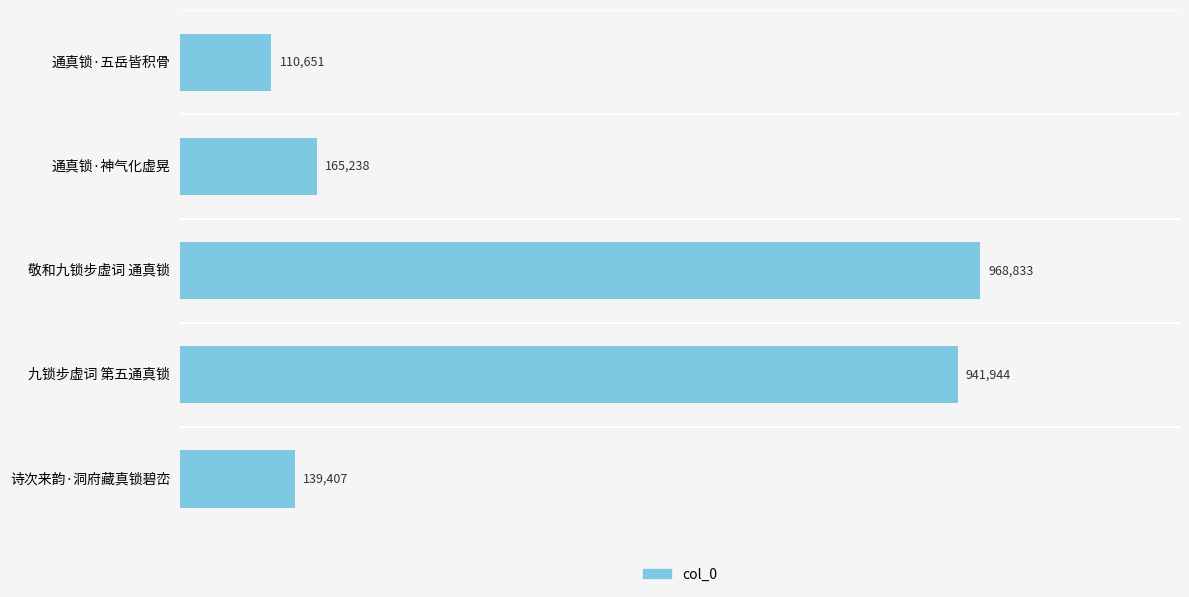

At which label is the value closest to 539742?

通真锁·神气化虚晃